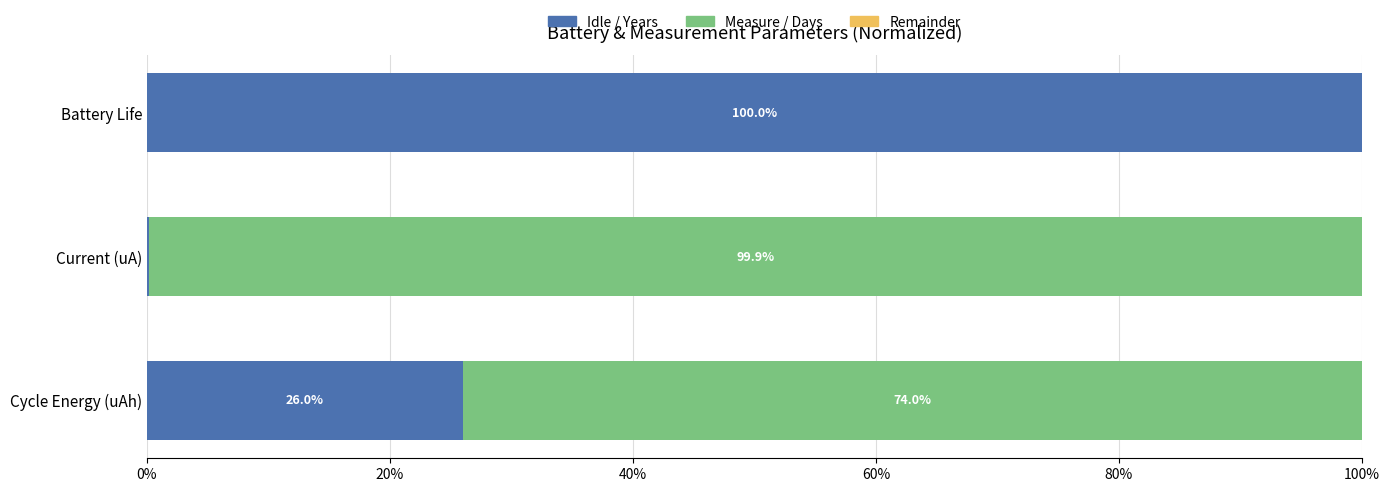

Count the number of categories in the chart.

3